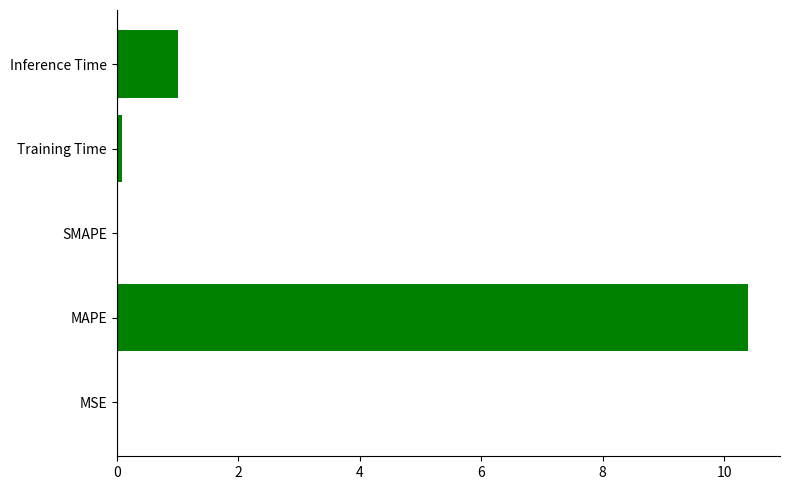

Which label corresponds to the largest value in the chart?

MAPE